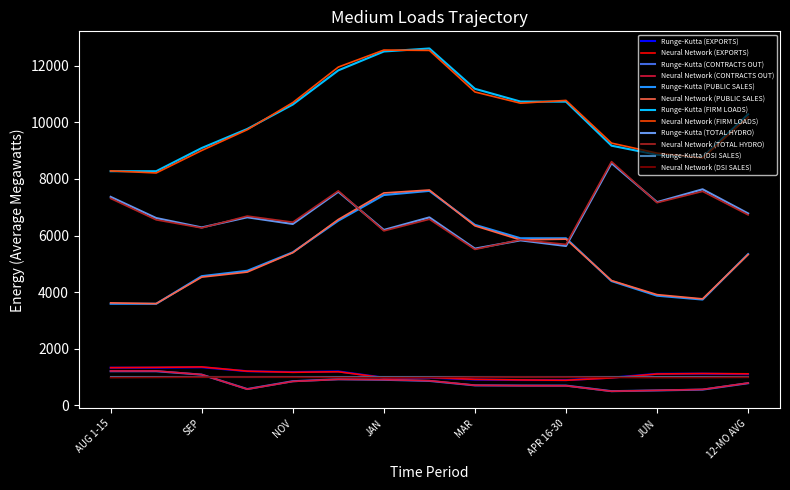

What are all the series names shown in the legend?

Runge-Kutta (EXPORTS), Neural Network (EXPORTS), Runge-Kutta (CONTRACTS OUT), Neural Network (CONTRACTS OUT), Runge-Kutta (PUBLIC SALES), Neural Network (PUBLIC SALES), Runge-Kutta (FIRM LOADS), Neural Network (FIRM LOADS), Runge-Kutta (TOTAL HYDRO), Neural Network (TOTAL HYDRO), Runge-Kutta (DSI SALES), Neural Network (DSI SALES)